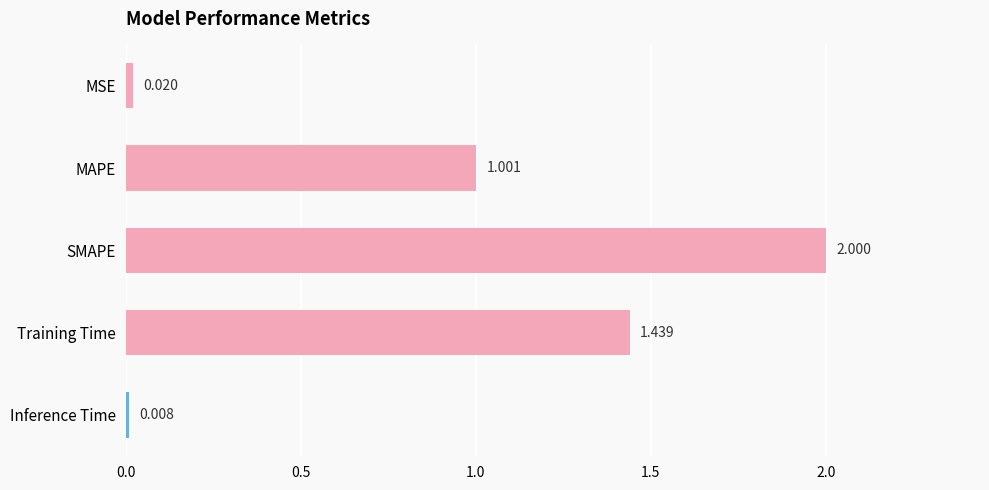

Which label corresponds to the largest value in the chart?

SMAPE